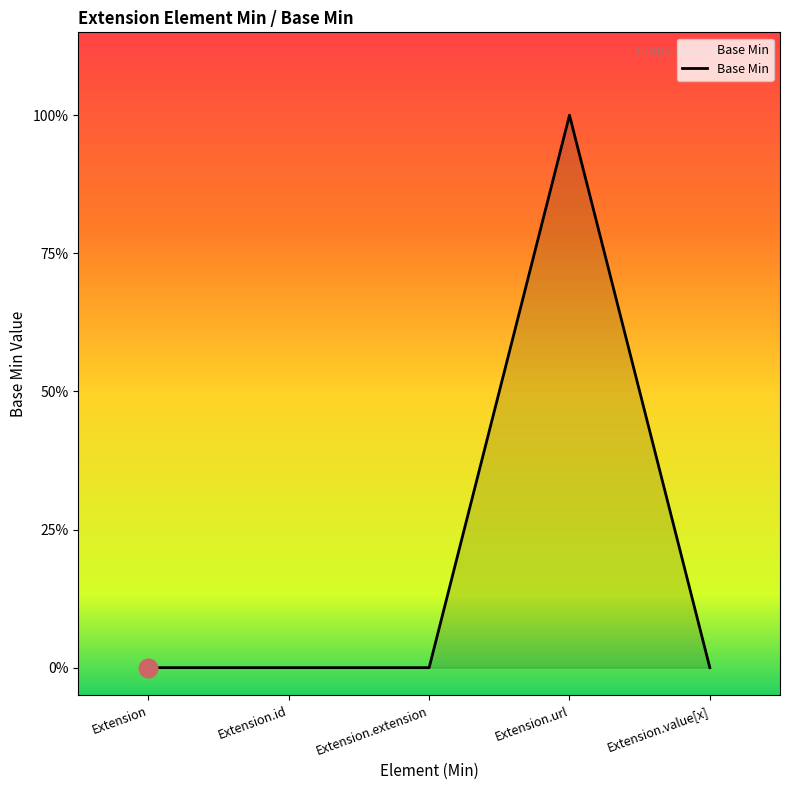

Between Extension.url and Extension.id, which is larger?

Extension.url